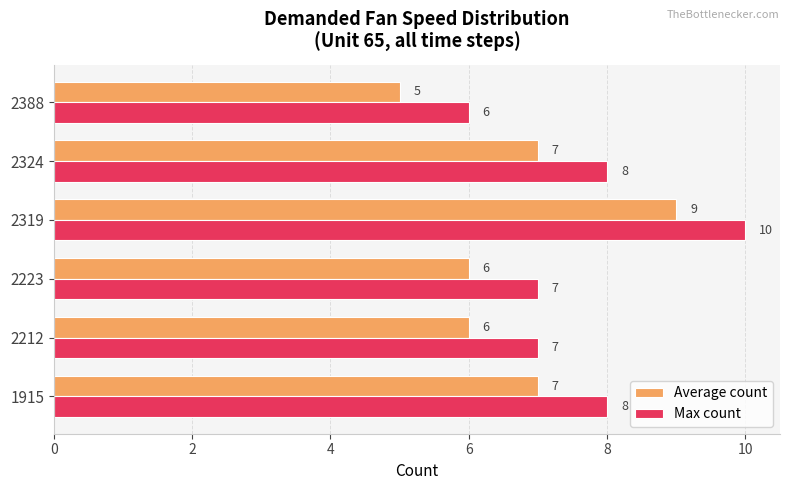

Read the Max count value at 2319.

10